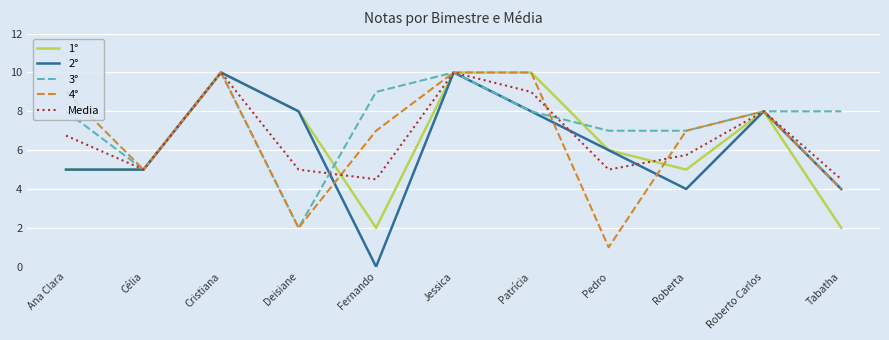

Does the chart display data point markers on the line(s)?

No